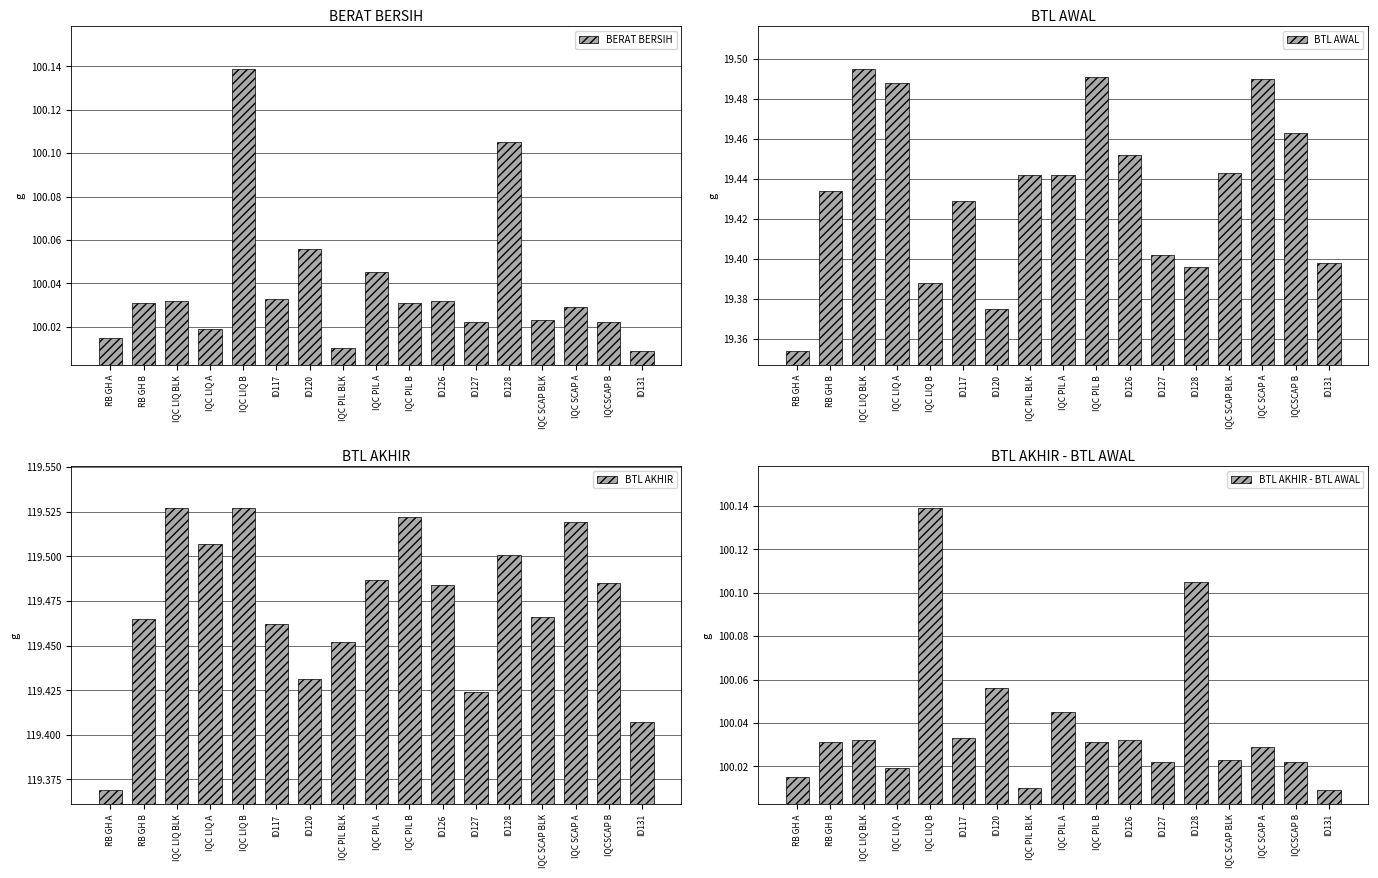

Is the value of BTL AKHIR at IQC LIQ BLK greater than the value of BTL AWAL at IQC PIL B?

Yes